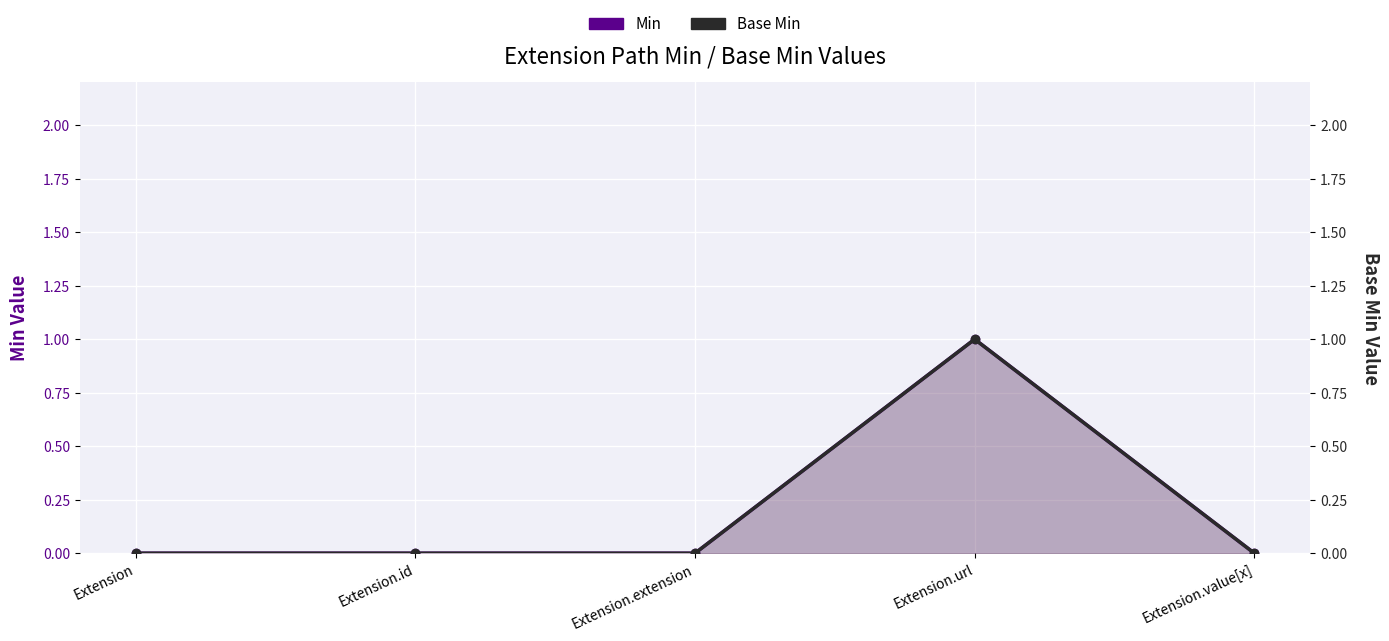

Count the Min values in the range 0 to 1.

5